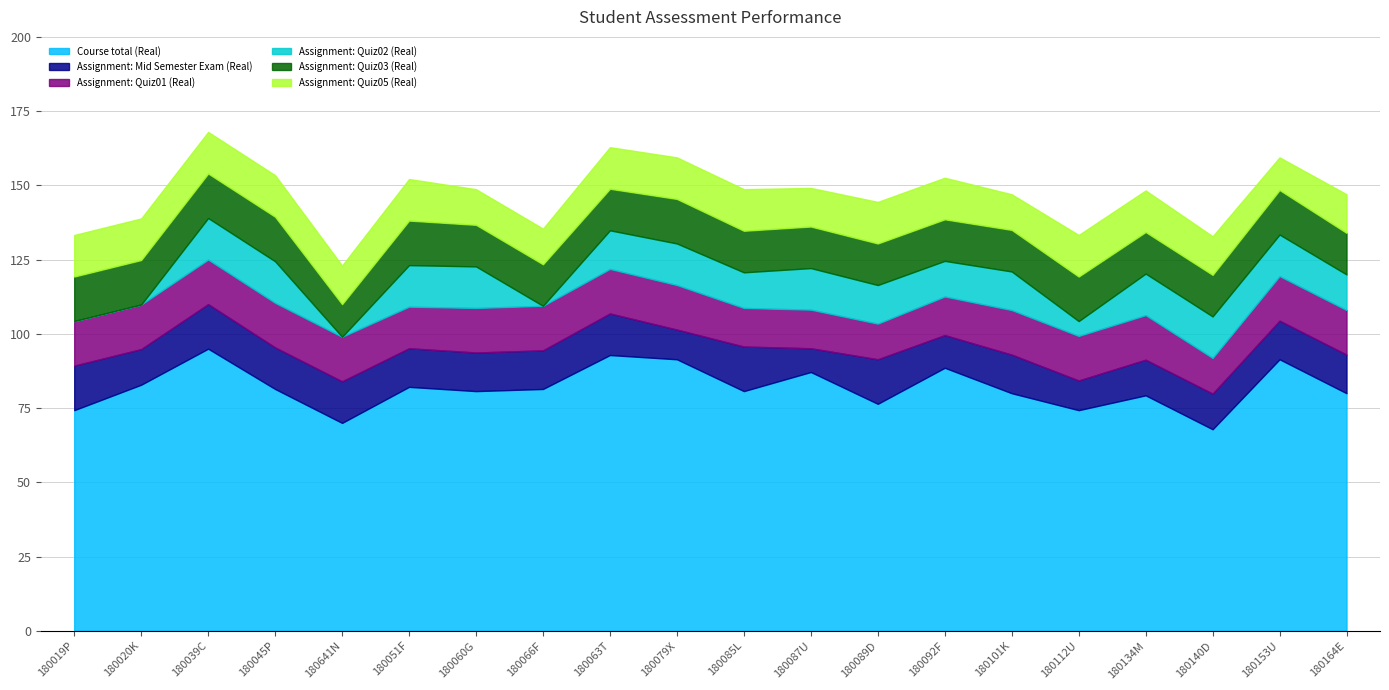

Where is Assignment: Quiz02 (Real) nearest to the value 7?

180112U